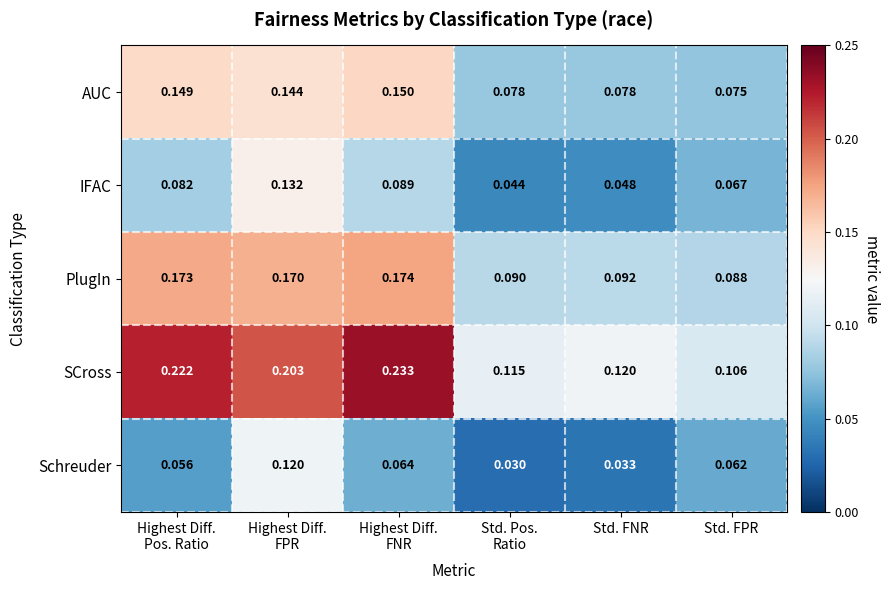

Which series has the widest spread of values?

SCross